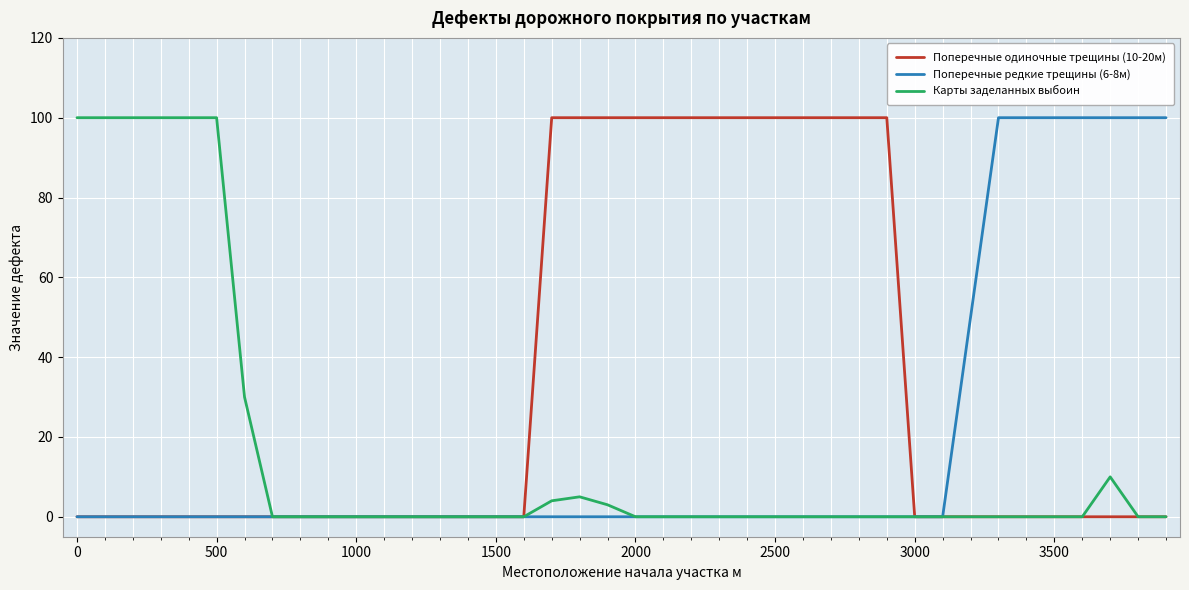

What is the greatest value displayed?

100